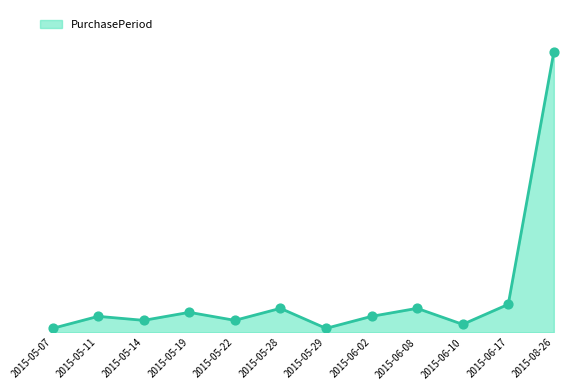

Does the chart have visible grid lines?

No